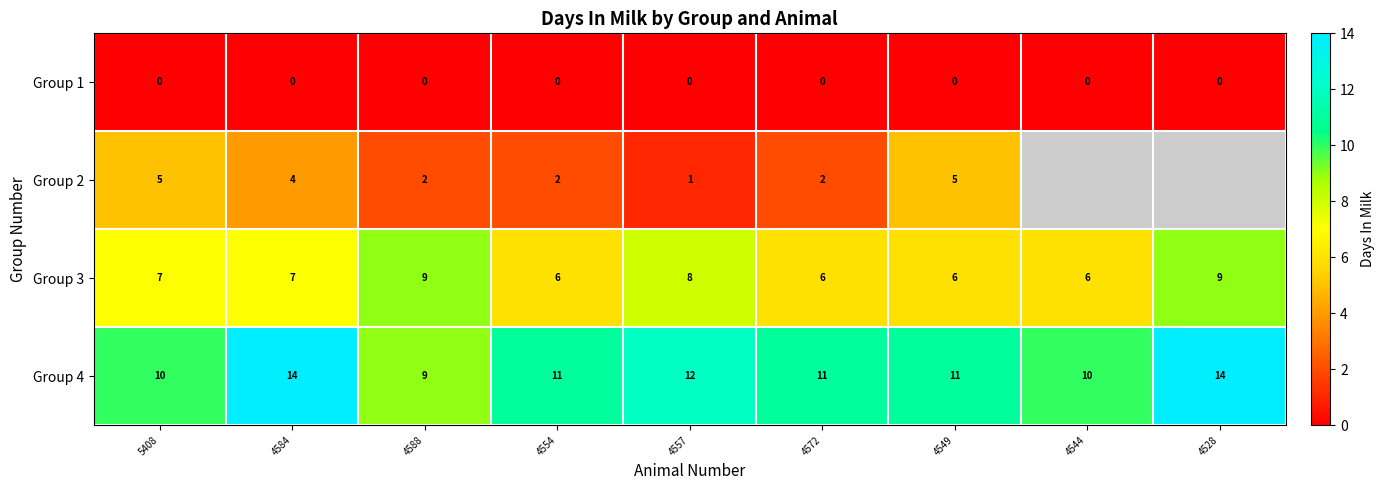

How many distinct data groups are displayed?

4